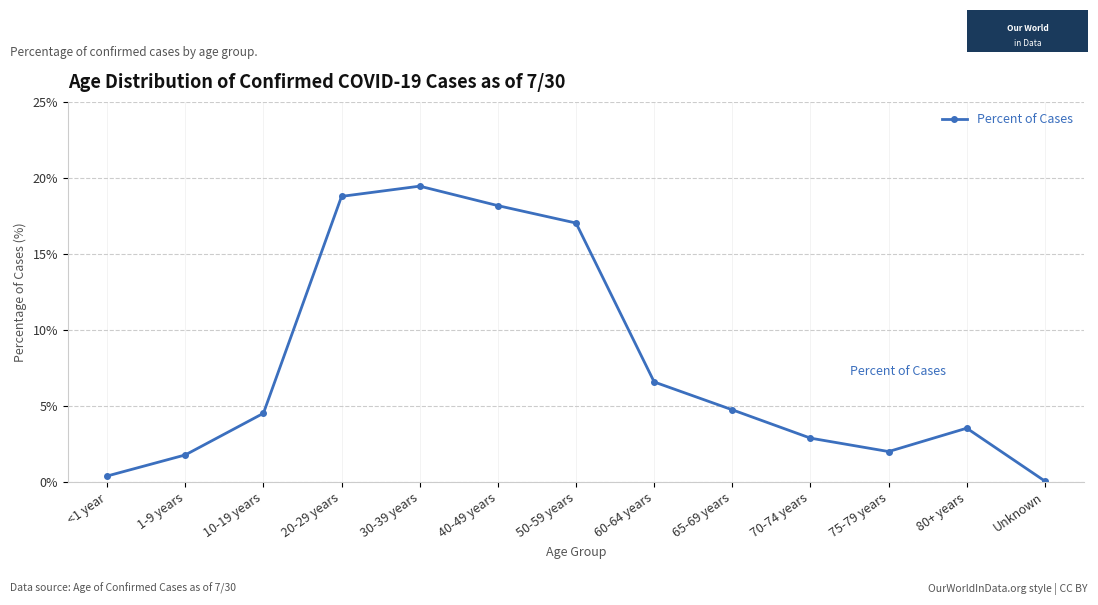

What is the sum of the values at 60-64 years and 50-59 years?

23.6